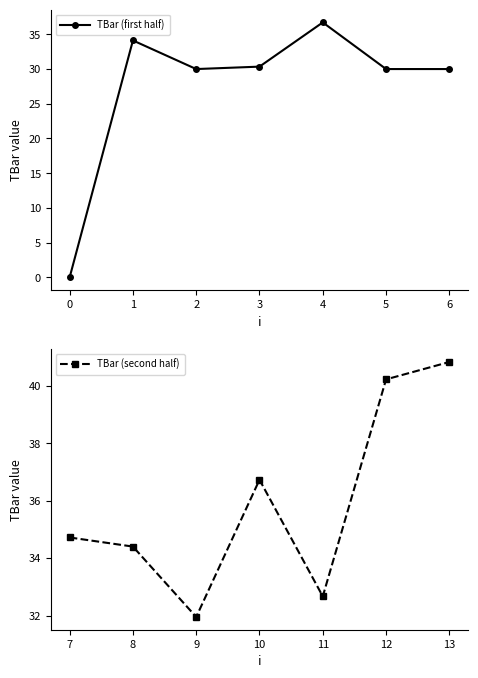

Reading left to right, what are all the values shown in this chart?

TBar (first half): 0=0.0	1=34.1	2=30.0	3=30.3	4=36.7	5=30.0	6=30.0
TBar (second half): 7=34.7	8=34.4	9=31.9	10=36.7	11=32.7	12=40.2	13=40.8